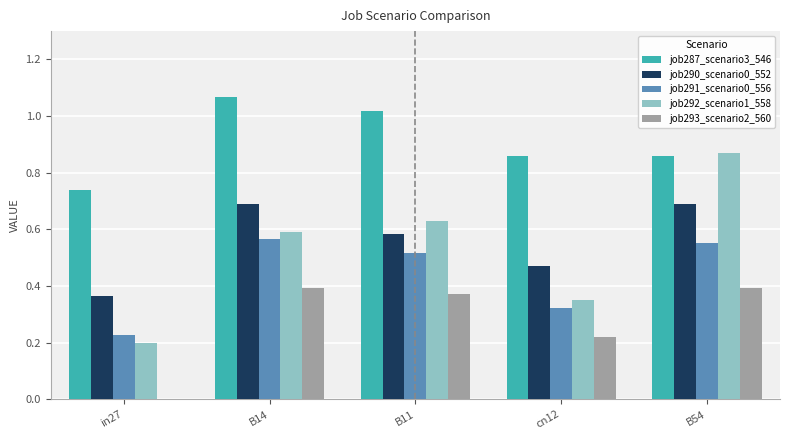

What is the total value across all series at B14?

3.3